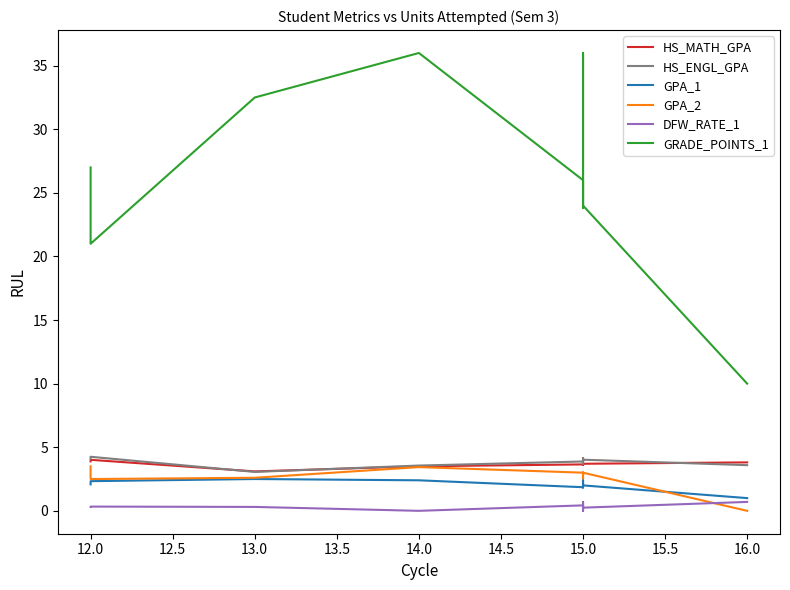

What is the maximum value shown in the chart?

36.0